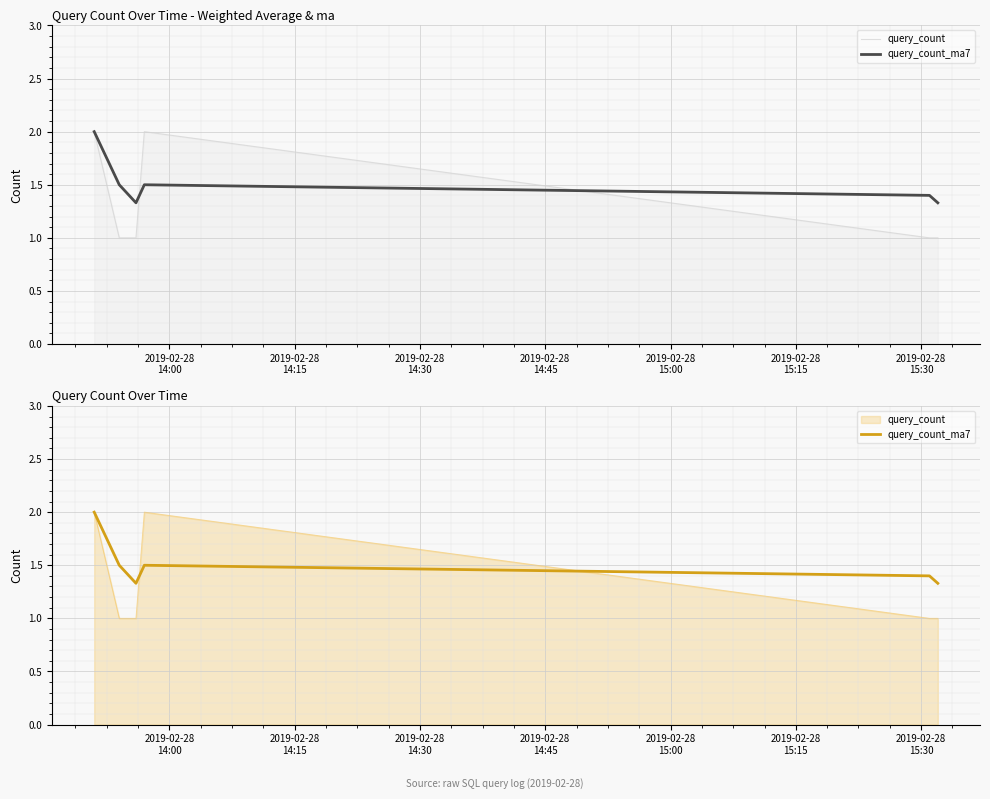

Which series ends up on top after the final intersection of query_count and query_count_ma7?

query_count_ma7